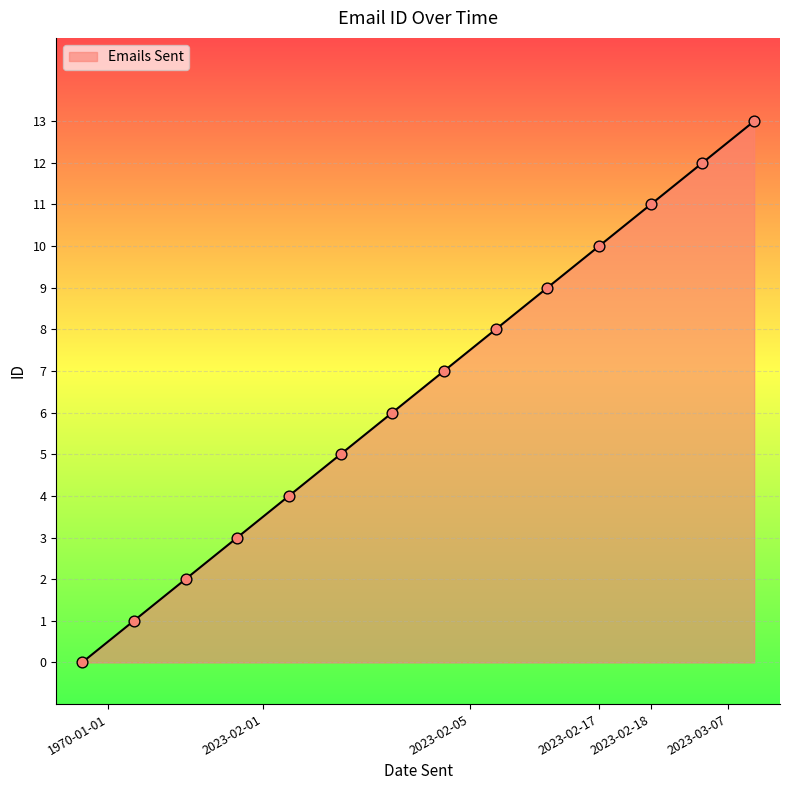

What is the difference between the maximum and minimum values?

13